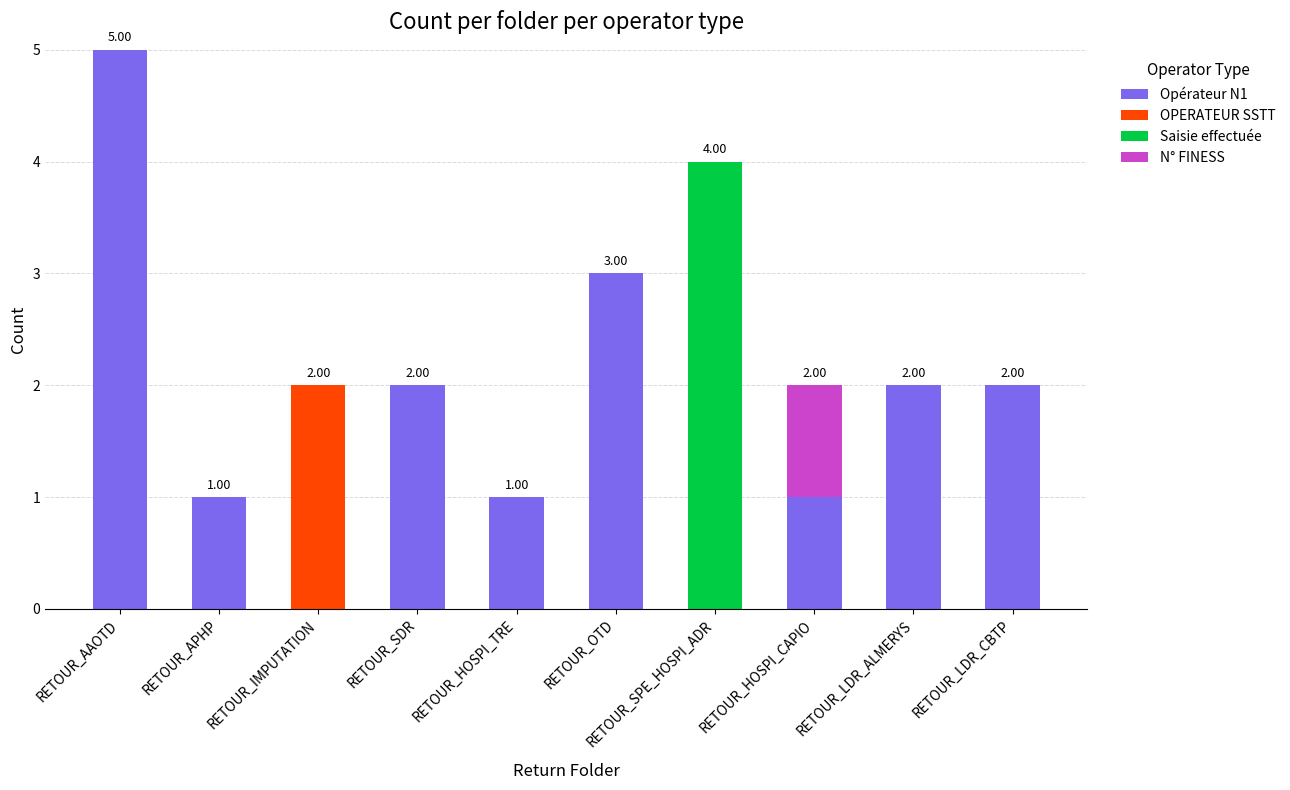

At which category is the sum across all series the highest?

RETOUR_AAOTD